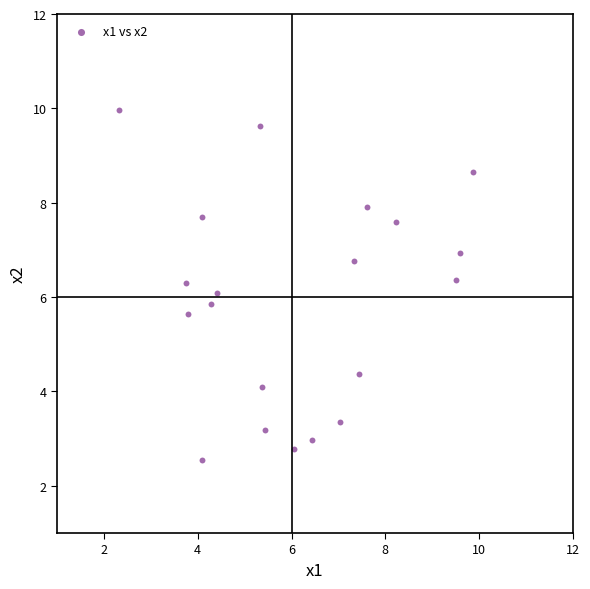

What is the range of Y values (max minus min)?

7.4